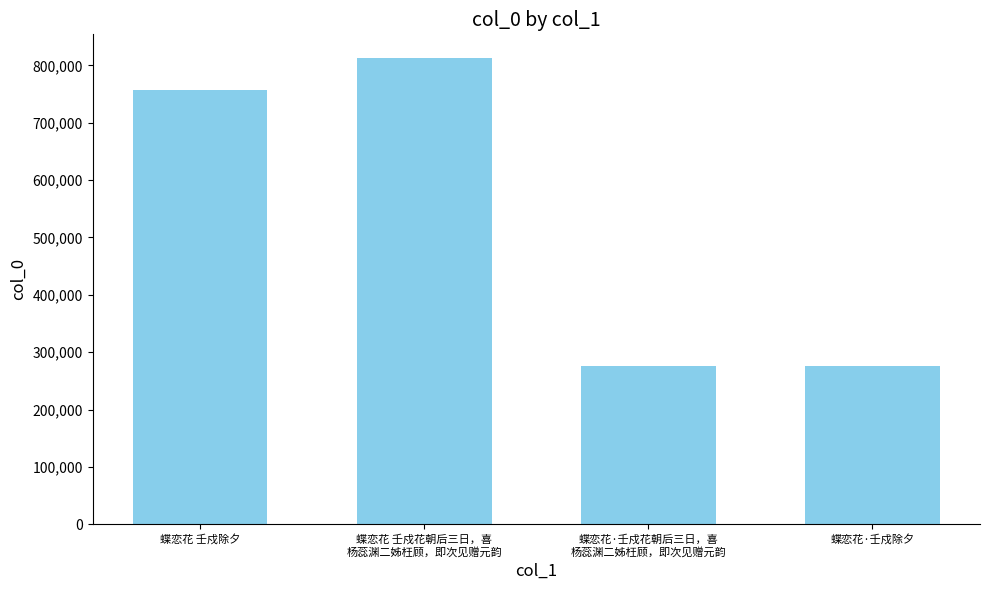

What is the ratio of the value at 蝶恋花·壬戍花朝后三日，喜
杨蕊渊二姊枉顾，即次见赠元韵 to the value at 蝶恋花 壬戍除夕?

0.4